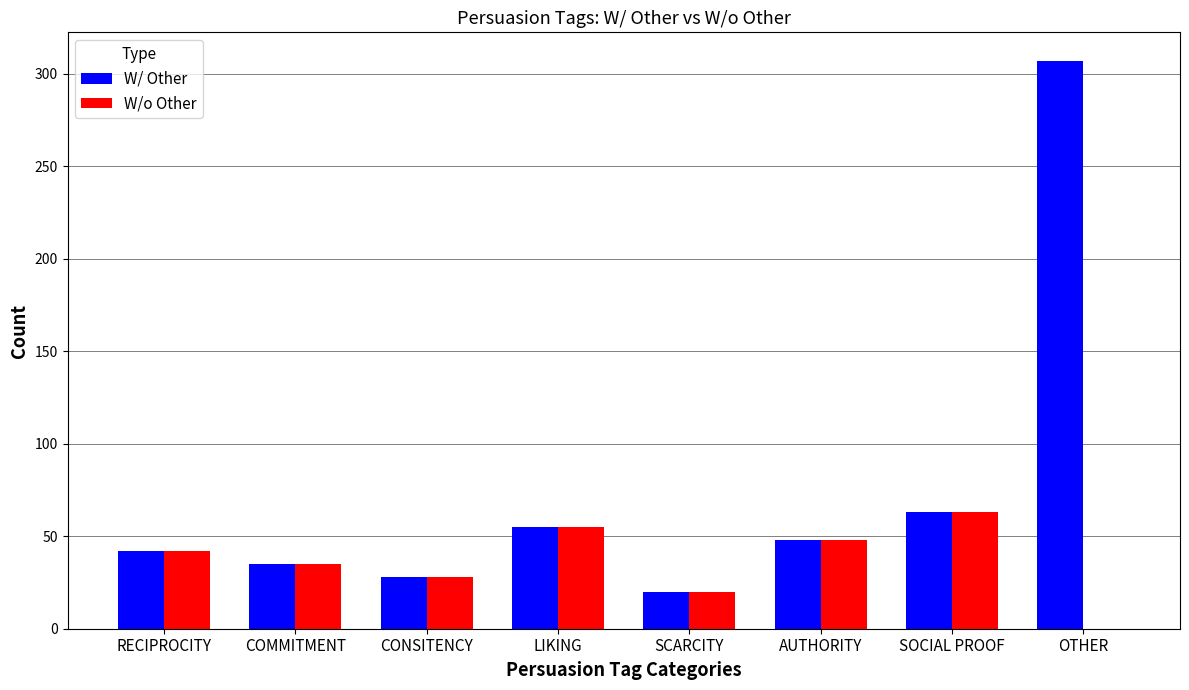

What is the sum of the W/o Other values at AUTHORITY and CONSITENCY?

76